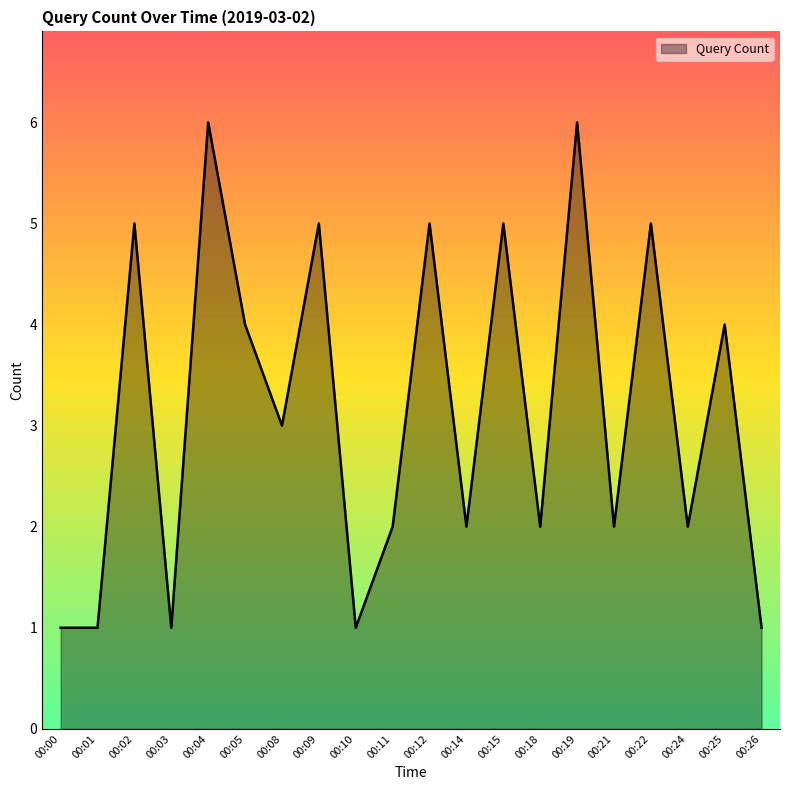

What is the difference between the maximum and minimum values?

5